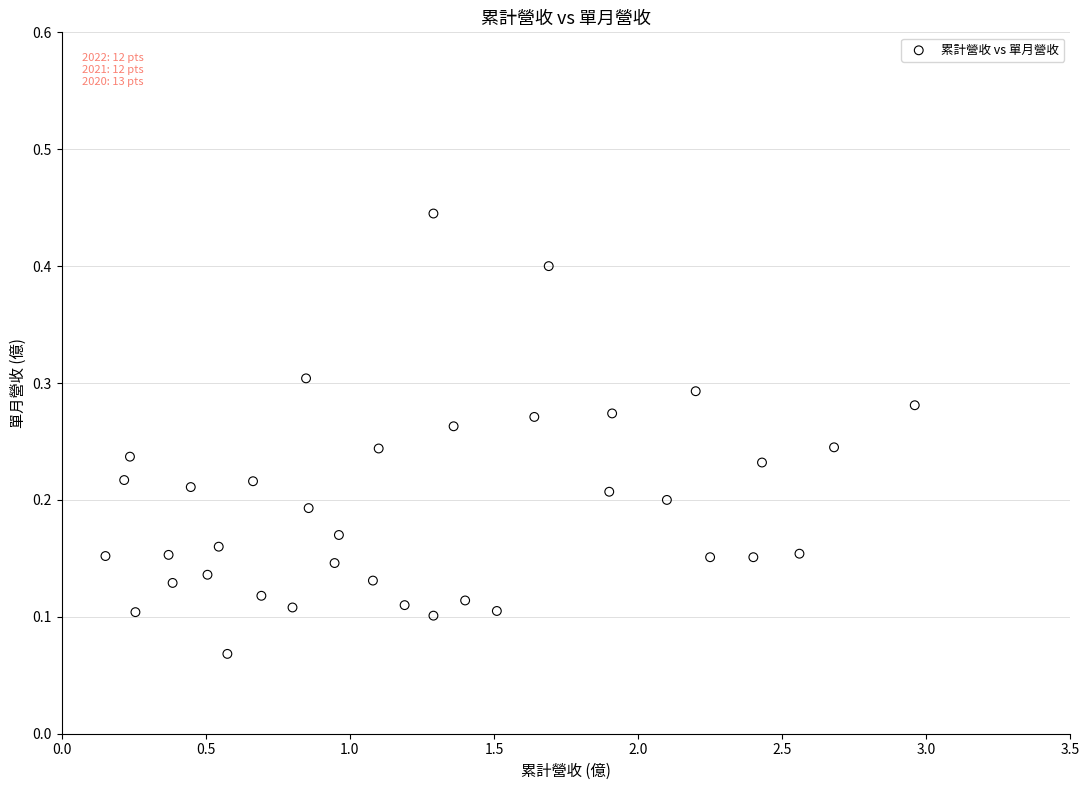

What is the range of X values (max minus min)?

2.8